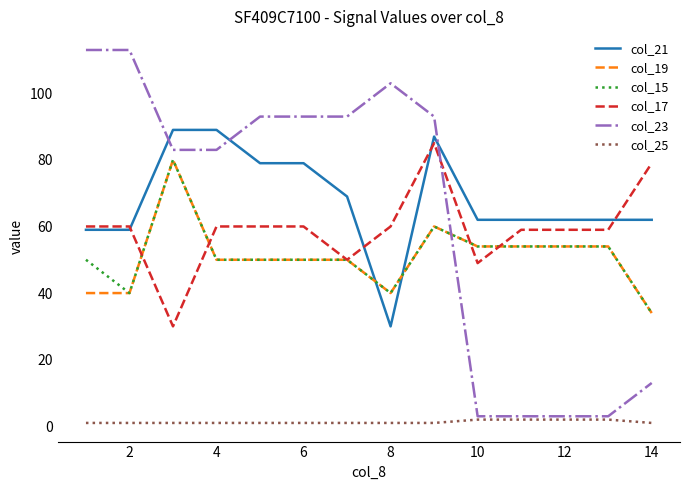

What is the highest value of the col_19 series?

80